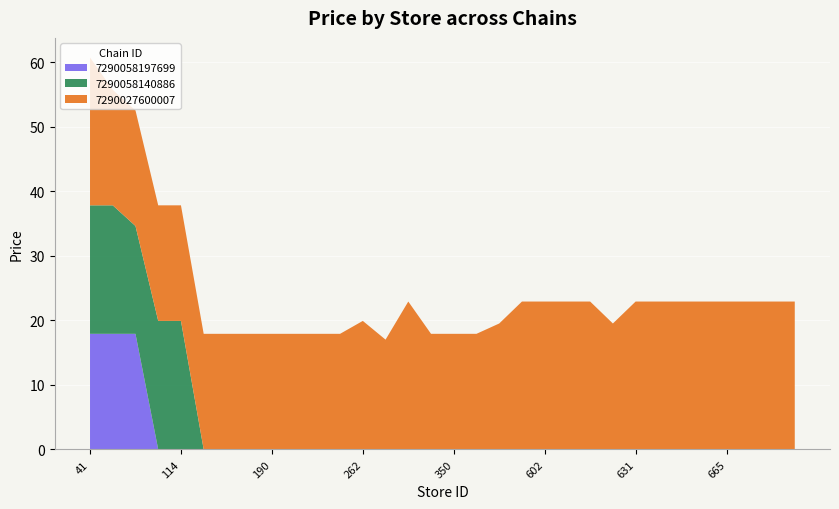

Reading left to right, what are all the values shown in this chart?

7290027600007: 41=22.9	65=17.9	91=17.9	95=17.9	114=17.9	151=17.9	163=17.9	182=17.9	190=17.9	205=17.9	240=17.9	251=17.9	262=19.9	266=17.0	270=22.9	344=17.9	350=17.9	413=17.9	437=19.5	485=22.9	602=22.9	615=22.9	618=22.9	620=19.5	631=22.9	640=22.9	643=22.9	659=22.9	665=22.9	672=22.9	686=22.9	776=22.9
7290058140886: 41=19.9	65=19.9	91=16.7	95=19.9	114=19.9	151=0.0	163=0.0	182=0.0	190=0.0	205=0.0	240=0.0	251=0.0	262=0.0	266=0.0	270=0.0	344=0.0	350=0.0	413=0.0	437=0.0	485=0.0	602=0.0	615=0.0	618=0.0	620=0.0	631=0.0	640=0.0	643=0.0	659=0.0	665=0.0	672=0.0	686=0.0	776=0.0
7290058197699: 41=17.9	65=17.9	91=17.9	95=0.0	114=0.0	151=0.0	163=0.0	182=0.0	190=0.0	205=0.0	240=0.0	251=0.0	262=0.0	266=0.0	270=0.0	344=0.0	350=0.0	413=0.0	437=0.0	485=0.0	602=0.0	615=0.0	618=0.0	620=0.0	631=0.0	640=0.0	643=0.0	659=0.0	665=0.0	672=0.0	686=0.0	776=0.0